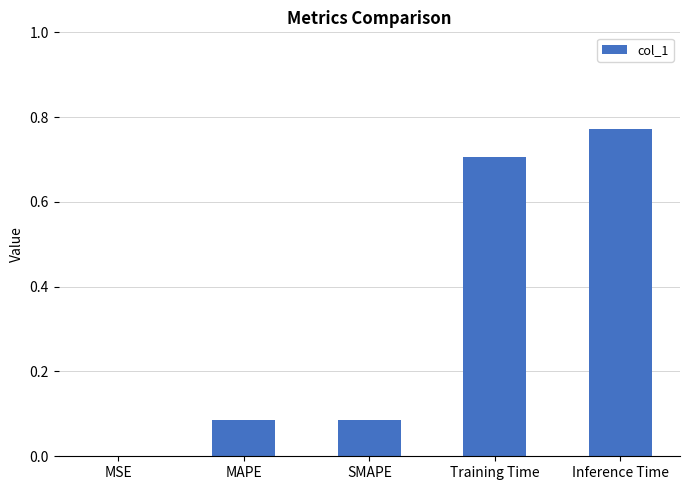

Which label corresponds to the largest value in the chart?

Inference Time